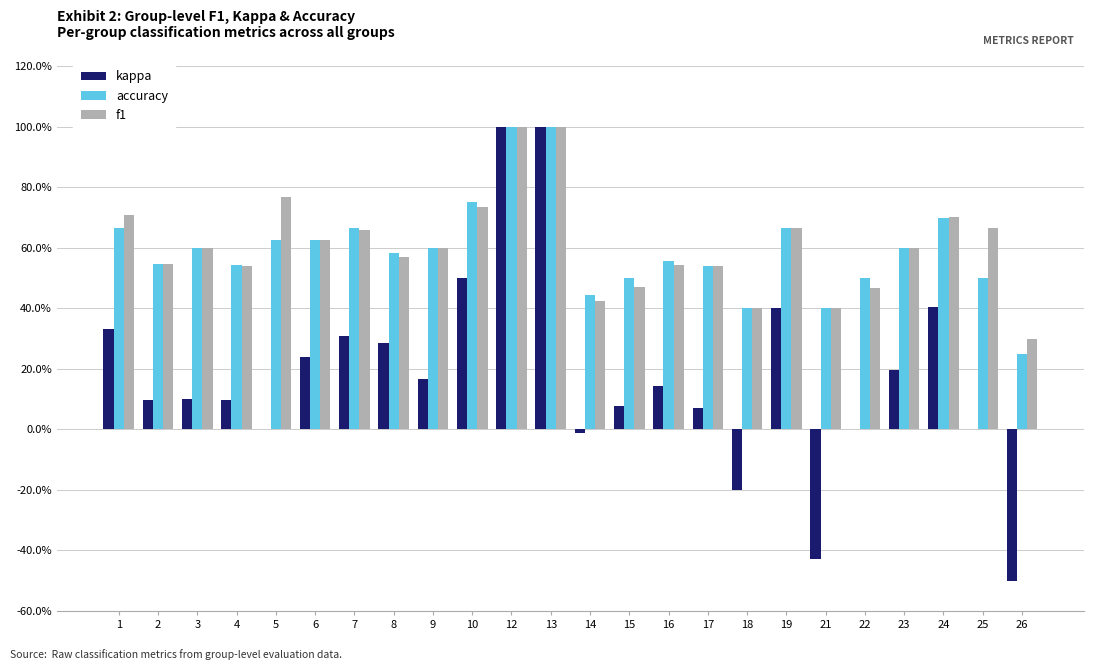

At 8, list the series in order from smallest to largest.

kappa, f1, accuracy